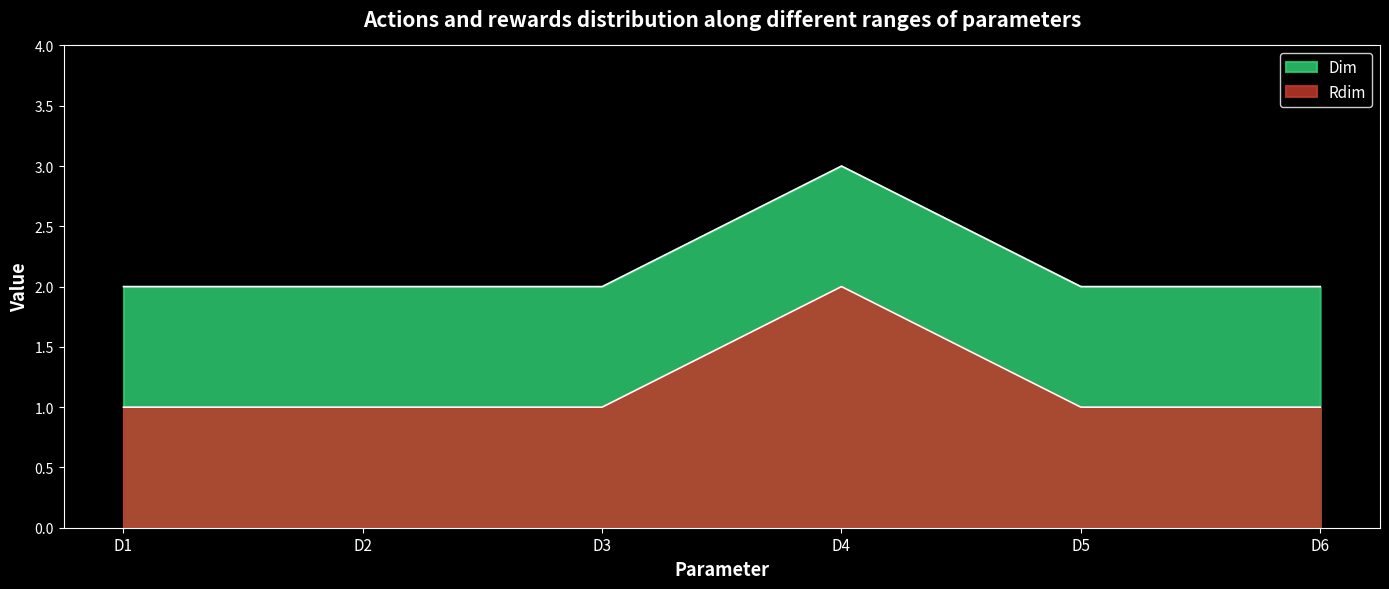

The Rdim series shows 1 at D6. True or false?

False